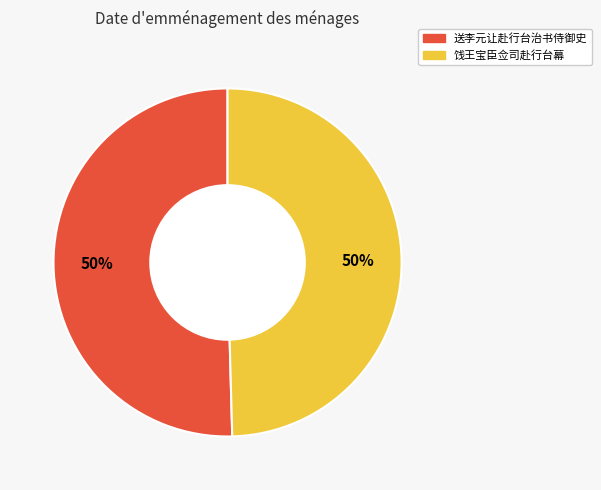

To the nearest percent, what is the average slice percentage?

50%